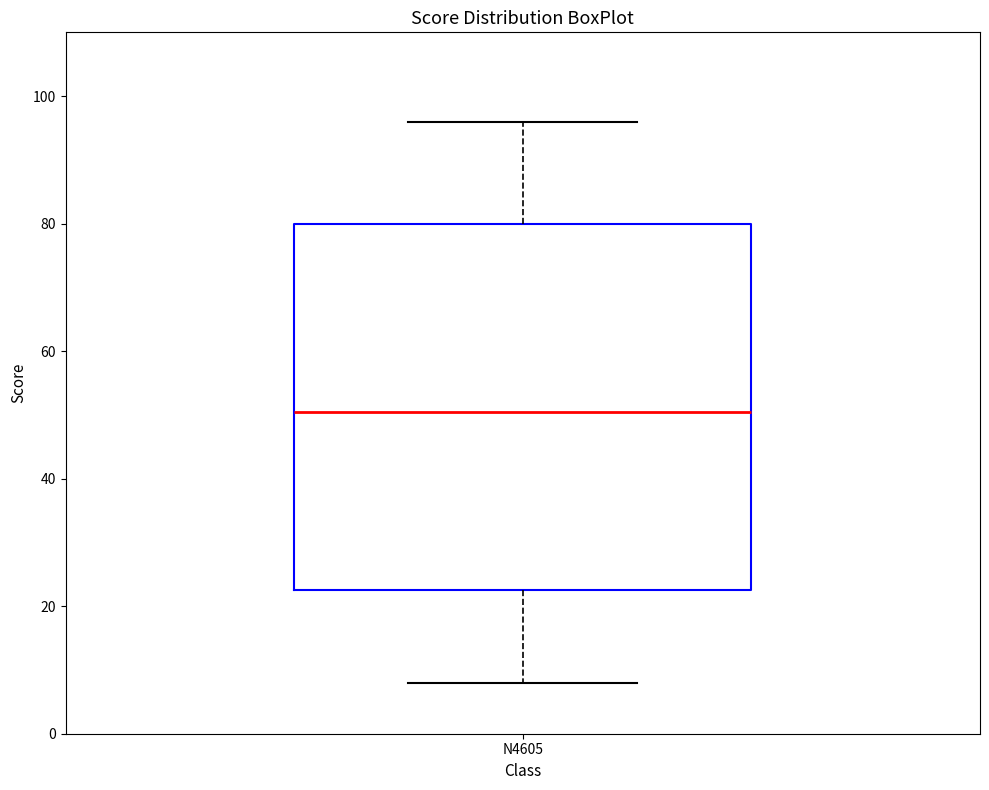

Where does the lower whisker of the box for N4605 end on the y-axis? The values are not printed on the chart, so give them approximately, as read against the axis.

8